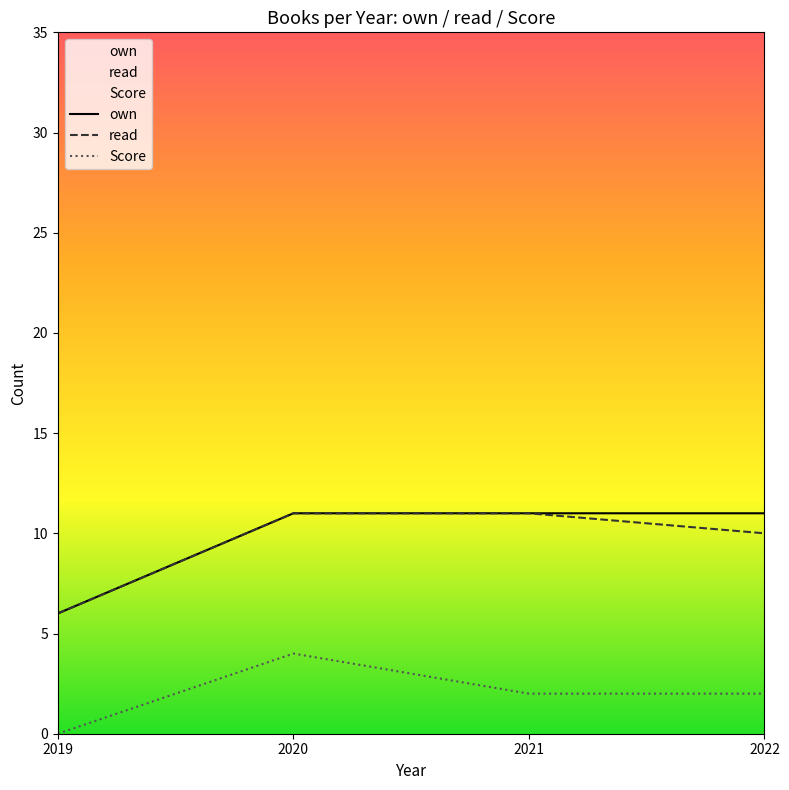

Is it true that Score equals 4 at 2020?

True